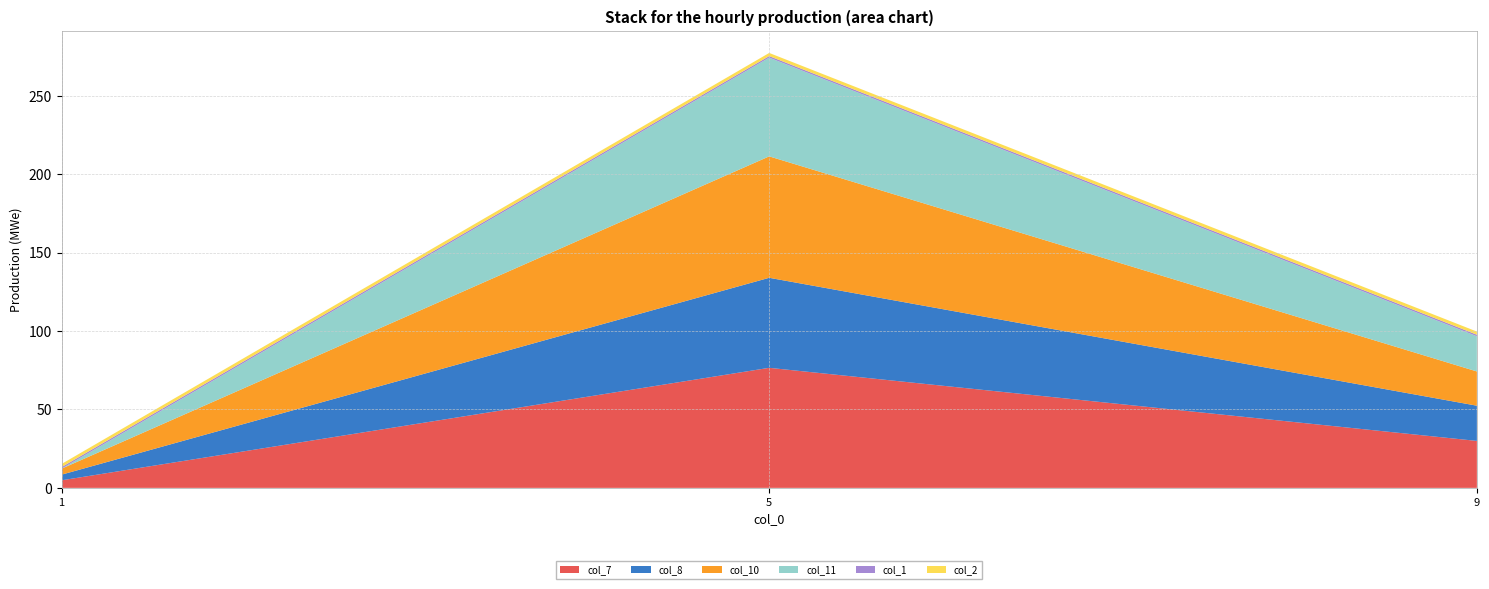

What is the maximum value for col_7?

76.6